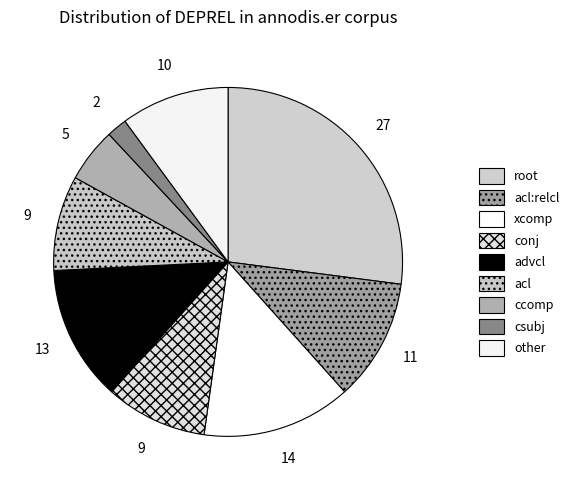

Is other the majority of the pie?

No